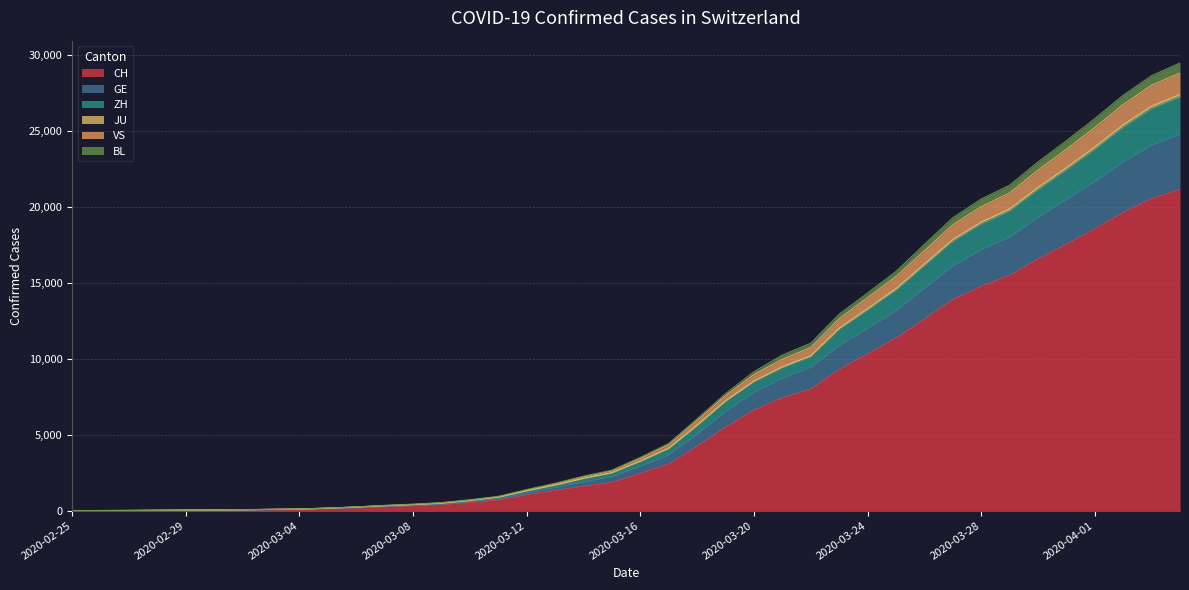

What is the maximum value for CH?

21131